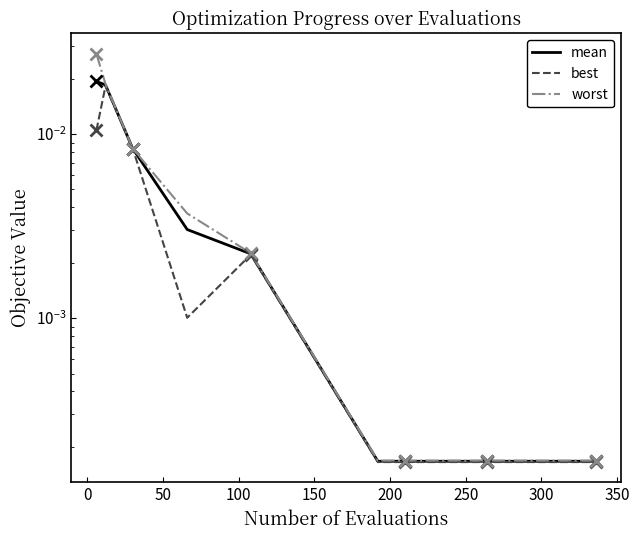

The worst series shows 0.0 at 250. True or false?

True